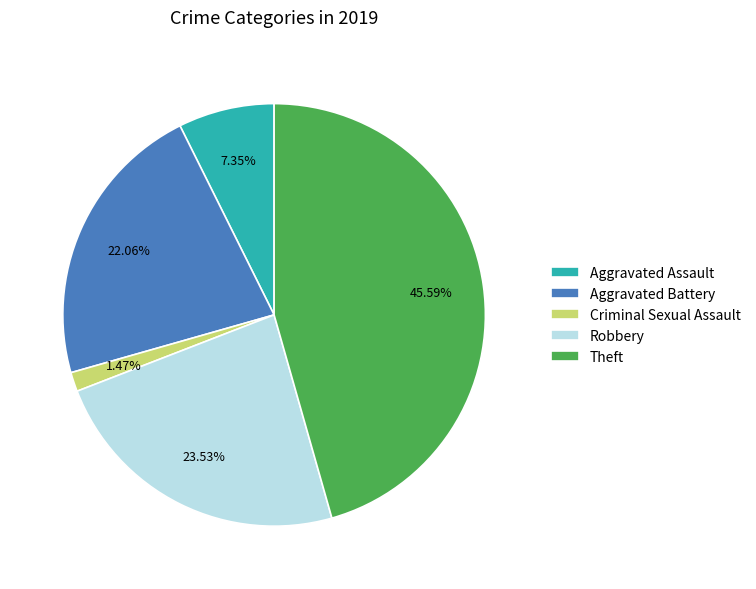

Which slice is the smallest?

Criminal Sexual Assault